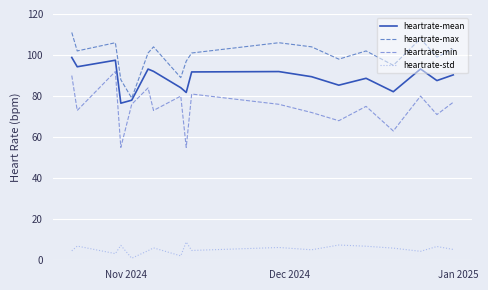

Which series has the largest total across all categories?

heartrate-max